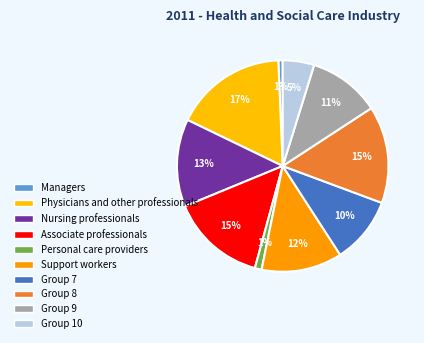

How many segments does this pie chart have?

10